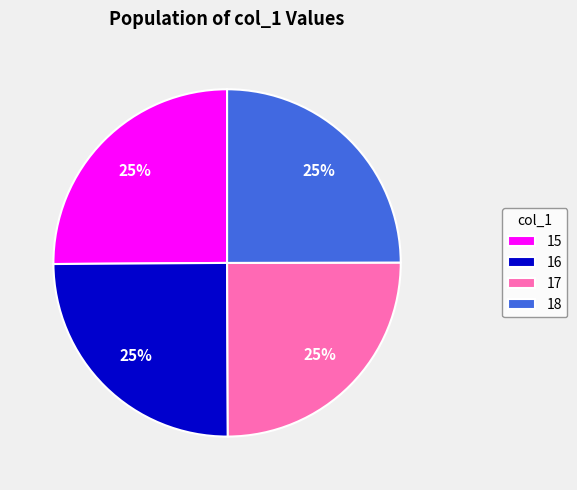

Approximately how many times larger is the value at 18 compared to 17?

1.0